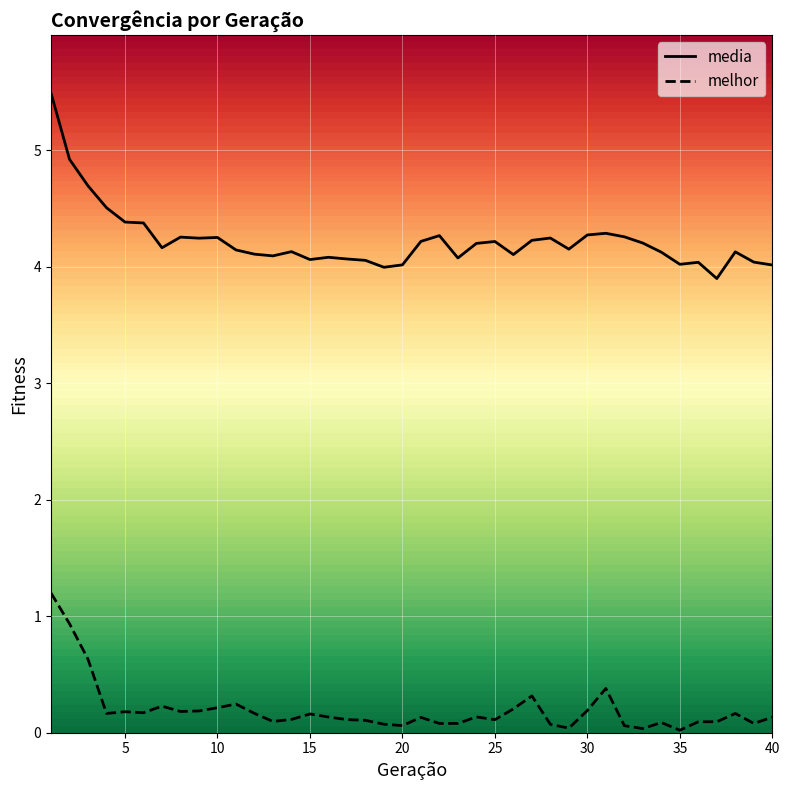

Does the chart display data point markers on the line(s)?

No